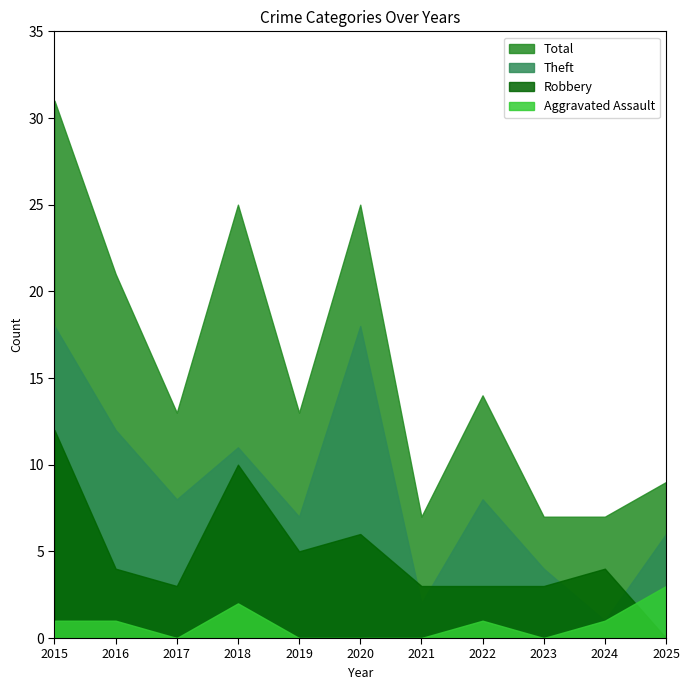

How many values in the Total series exceed 13?

5